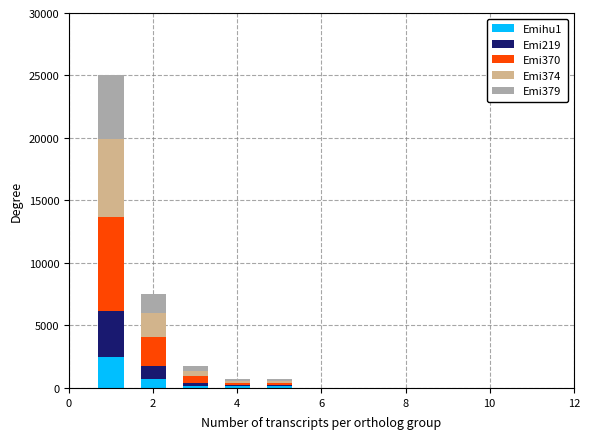

What is the difference between the maximum and minimum values in the Emihu1 series?

2322.4